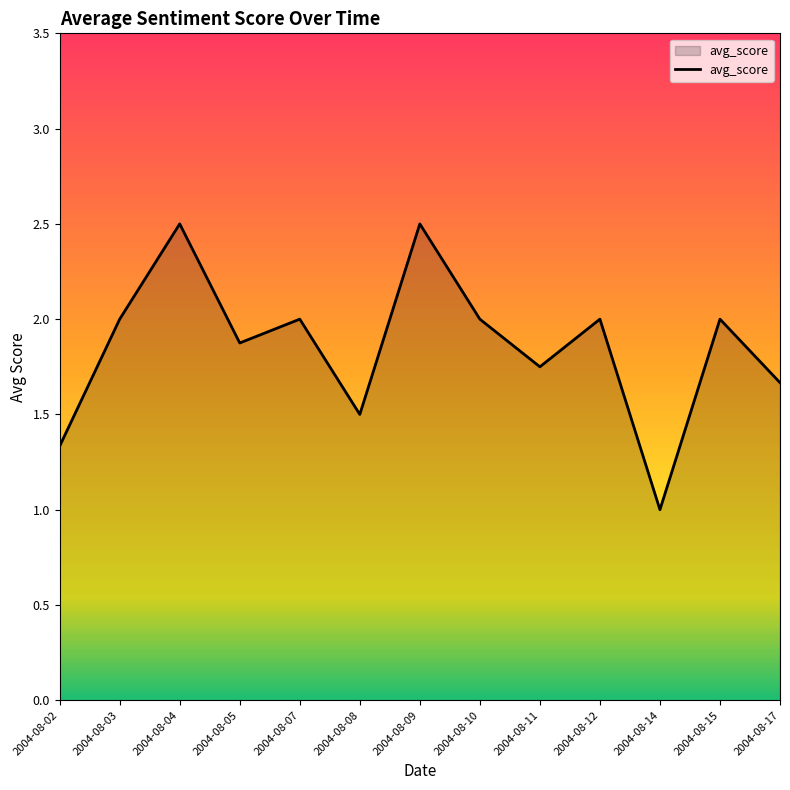

What is the sum of all values?

24.1